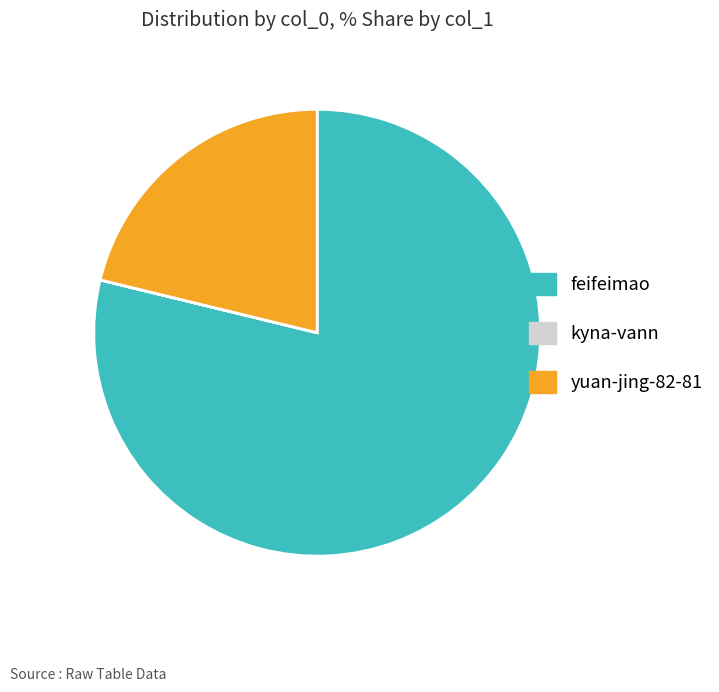

Which has a higher value, feifeimao or yuan-jing-82-81?

feifeimao